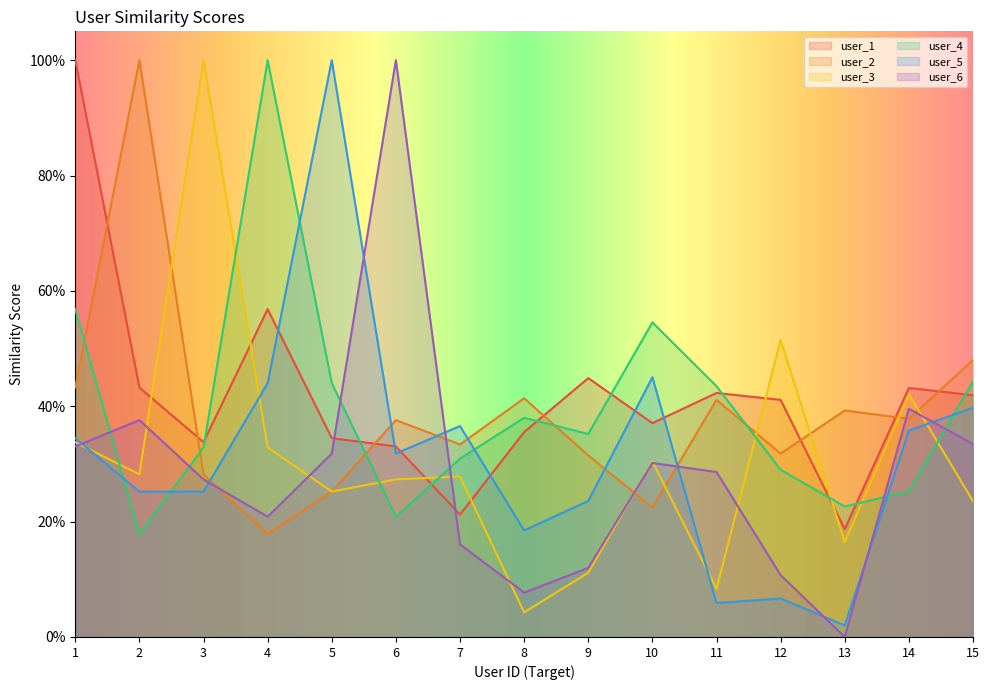

Which has a higher value, 12 or 11?

11